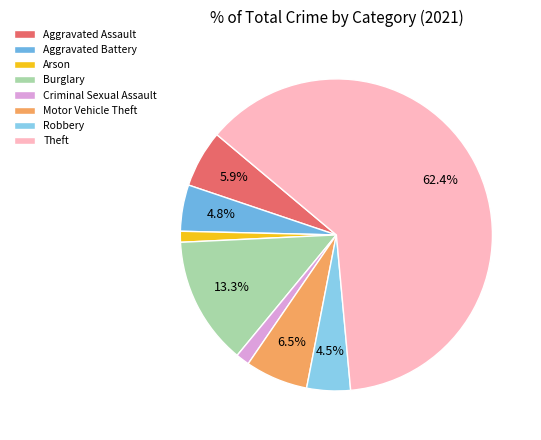

The Motor Vehicle Theft slice represents 1% of the pie. True or false?

False